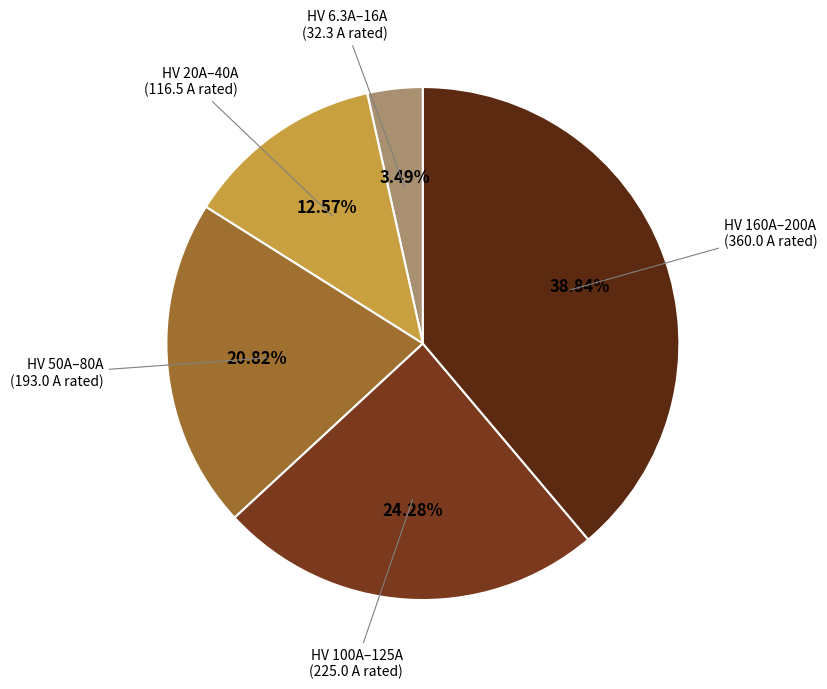

Count the number of slices in the pie.

5